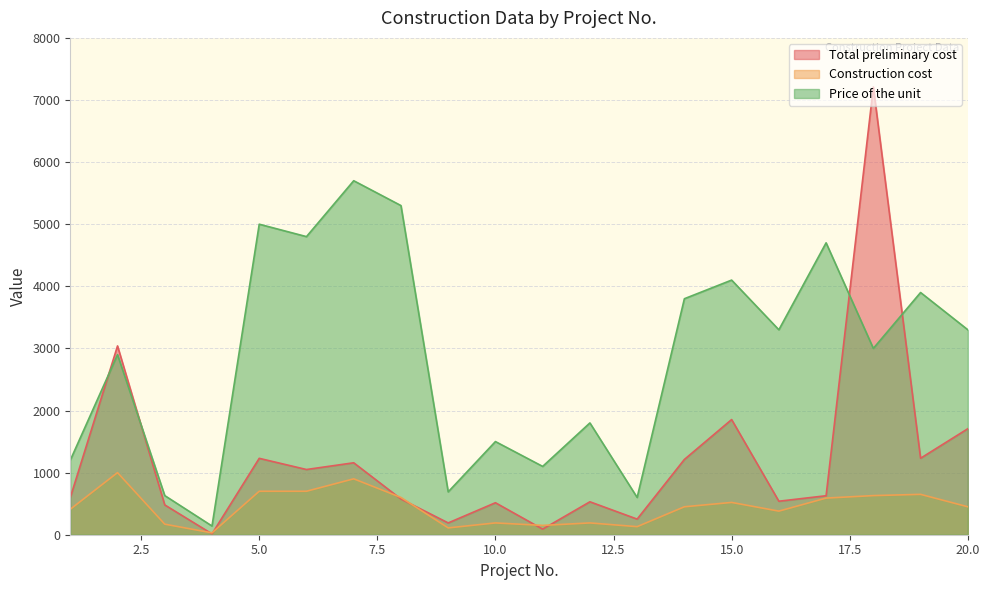

Rank the series by their average value, from highest to lowest.

Price of the unit, Total preliminary cost, Construction cost